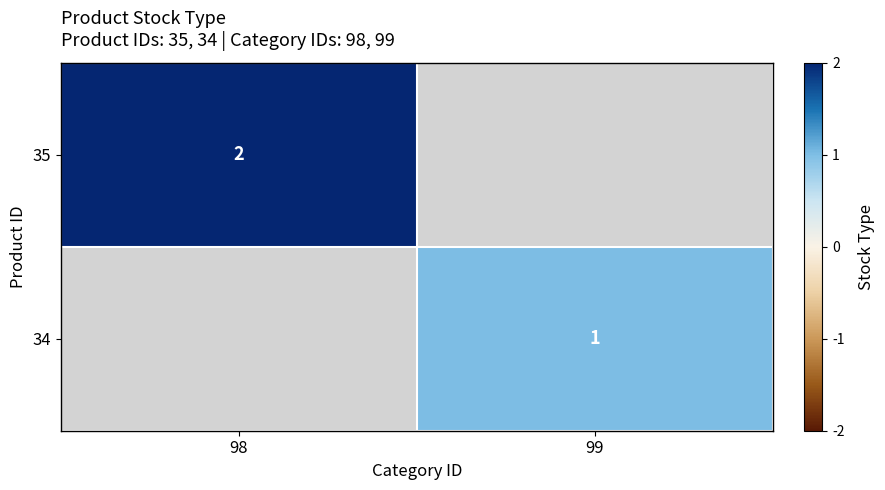

Is it true that 34 equals 1 at 99?

True